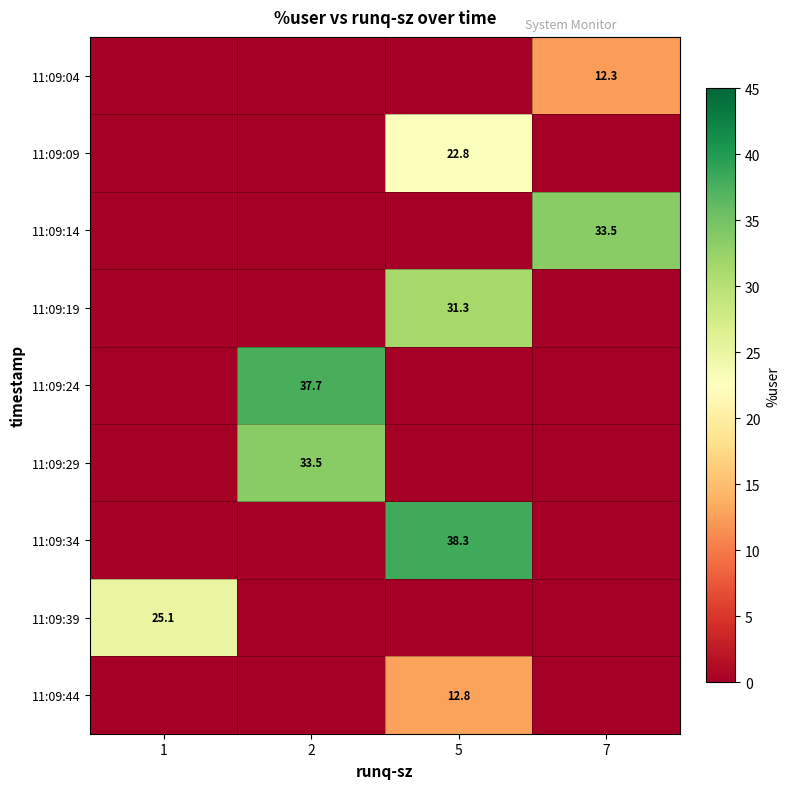

How many distinct data groups are displayed?

9